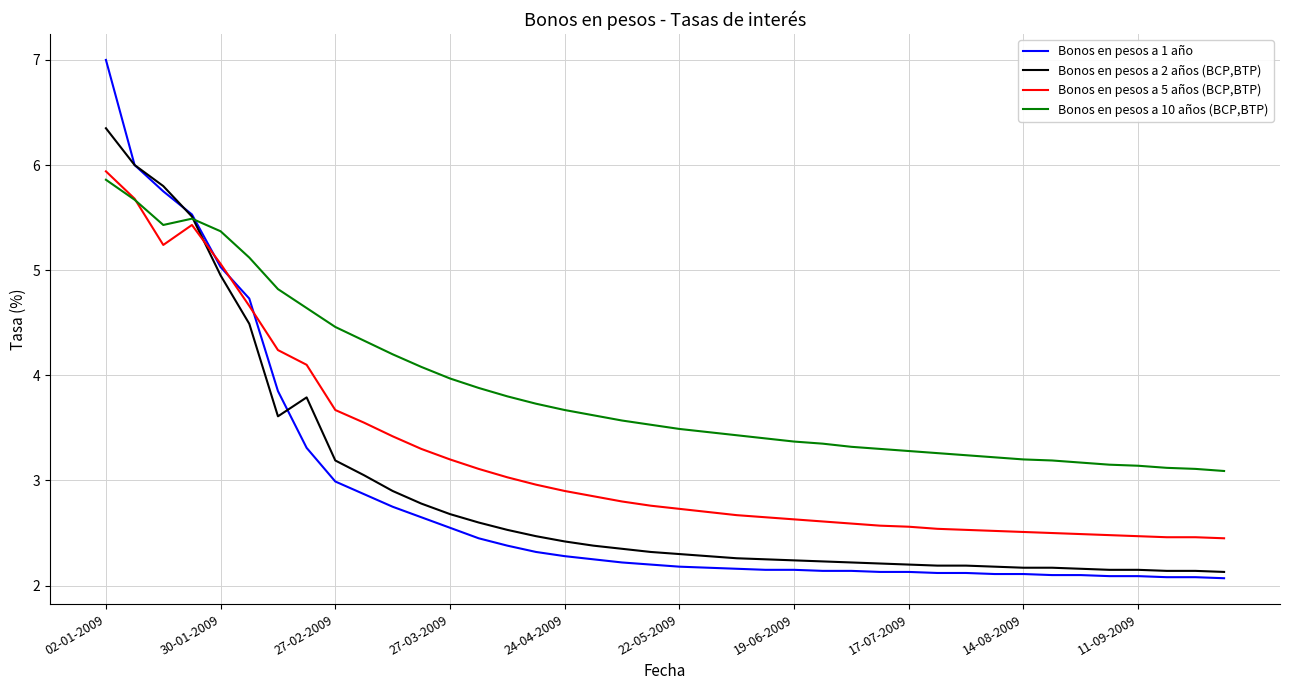

Which series has the widest spread of values?

Bonos en pesos a 1 año